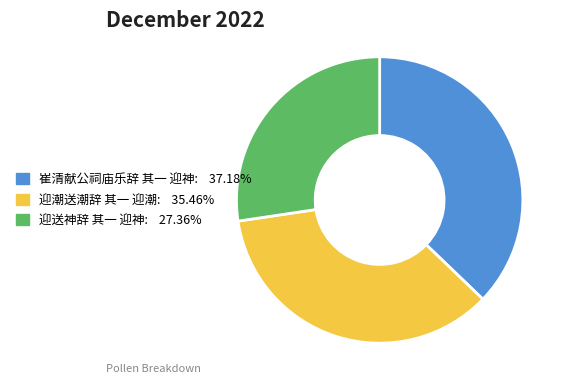

True or false: 崔清献公祠庙乐辞 其一 迎神 accounts for 37% of the total.

True